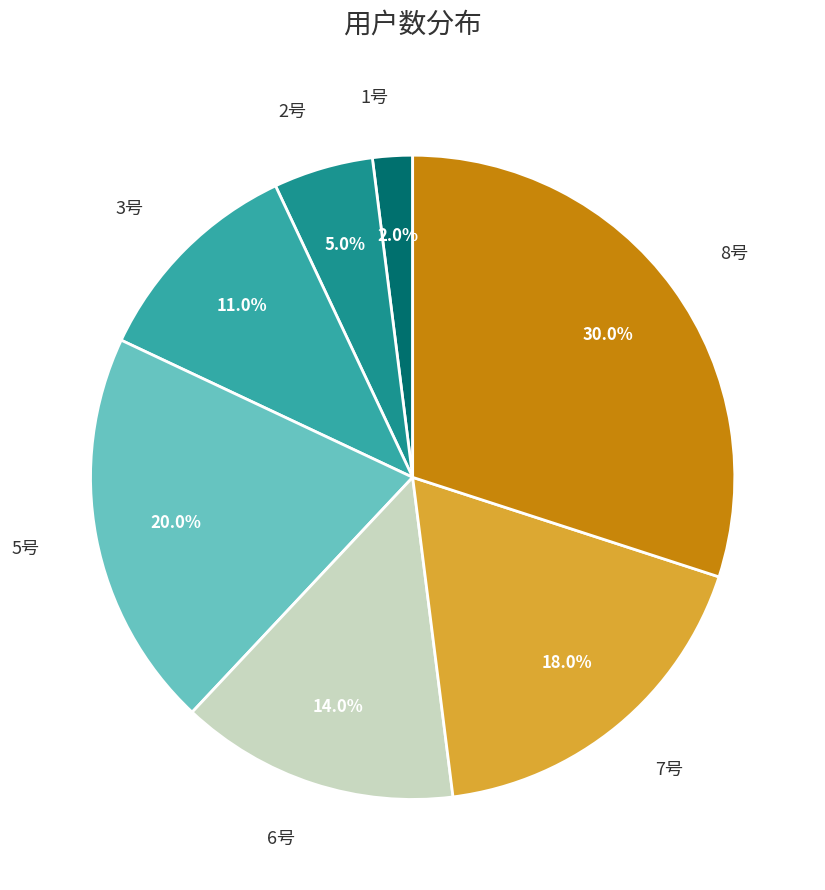

Count the number of slices in the pie.

7